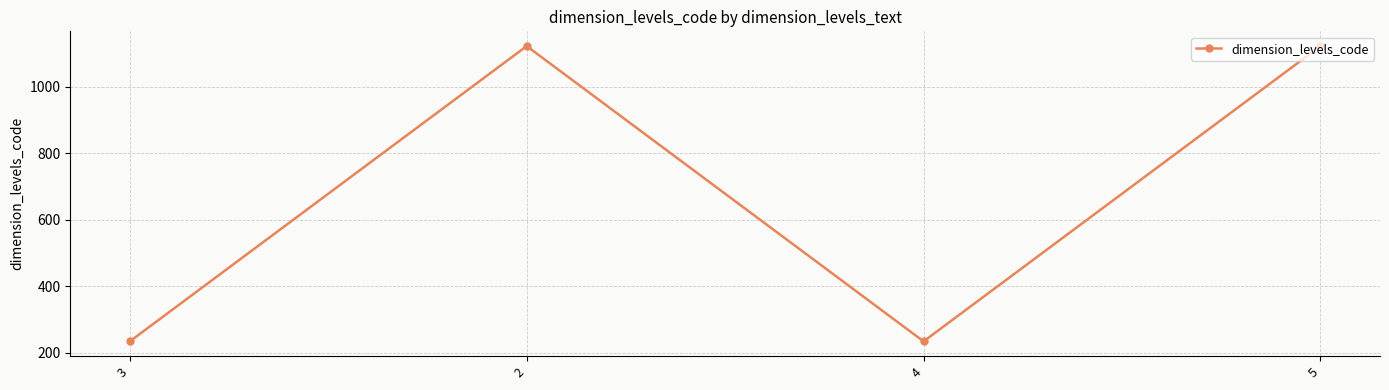

The chart shows a value of 1123 at 5. True or false?

True